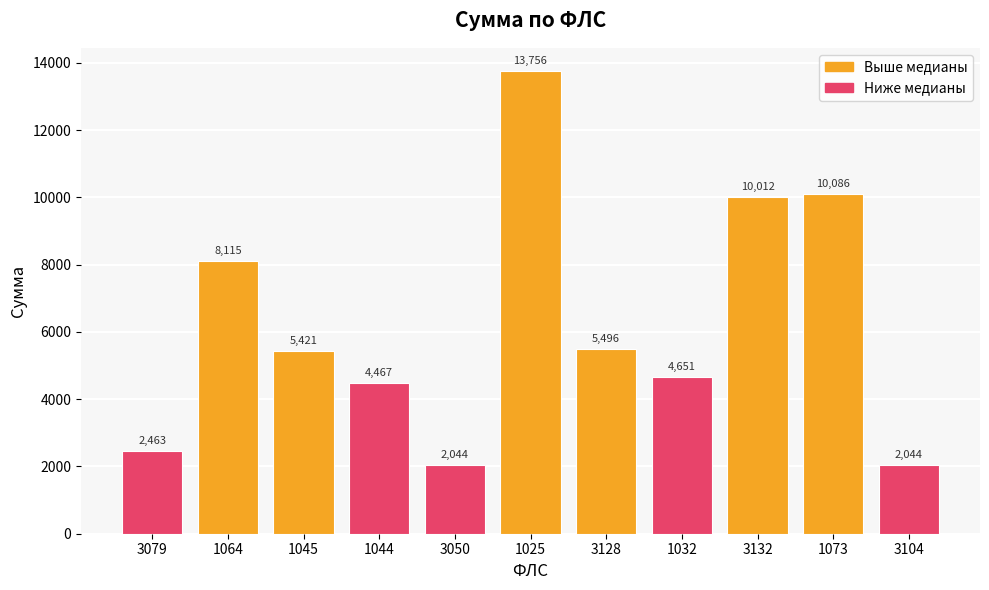

What is the smallest value displayed?

2043.8